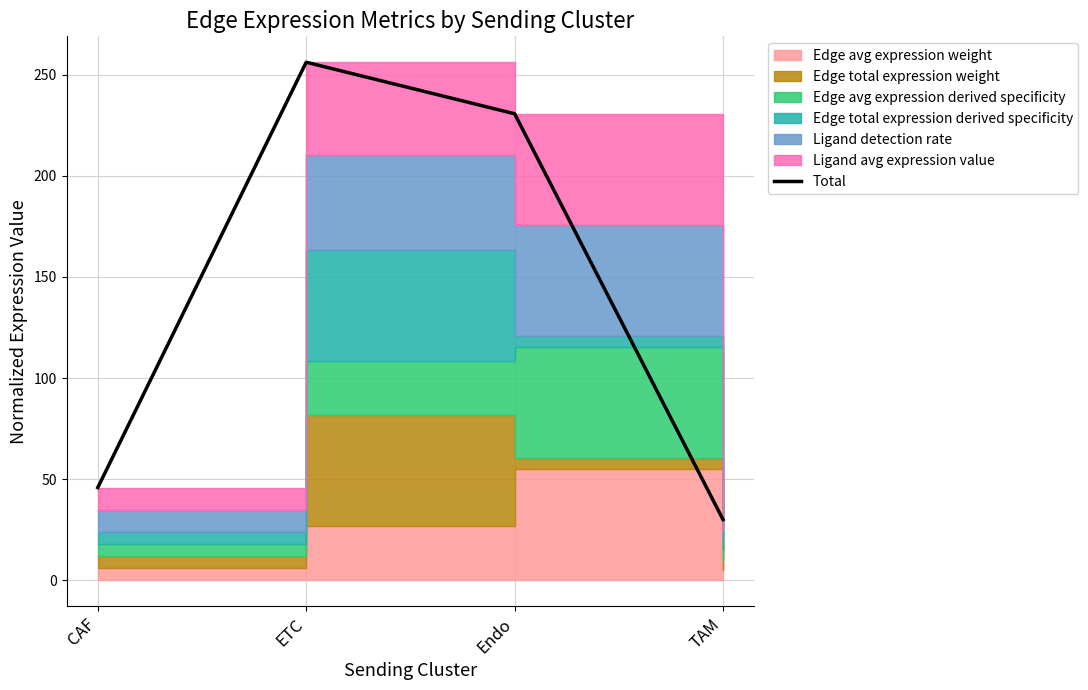

What is the smallest value displayed?

30.0